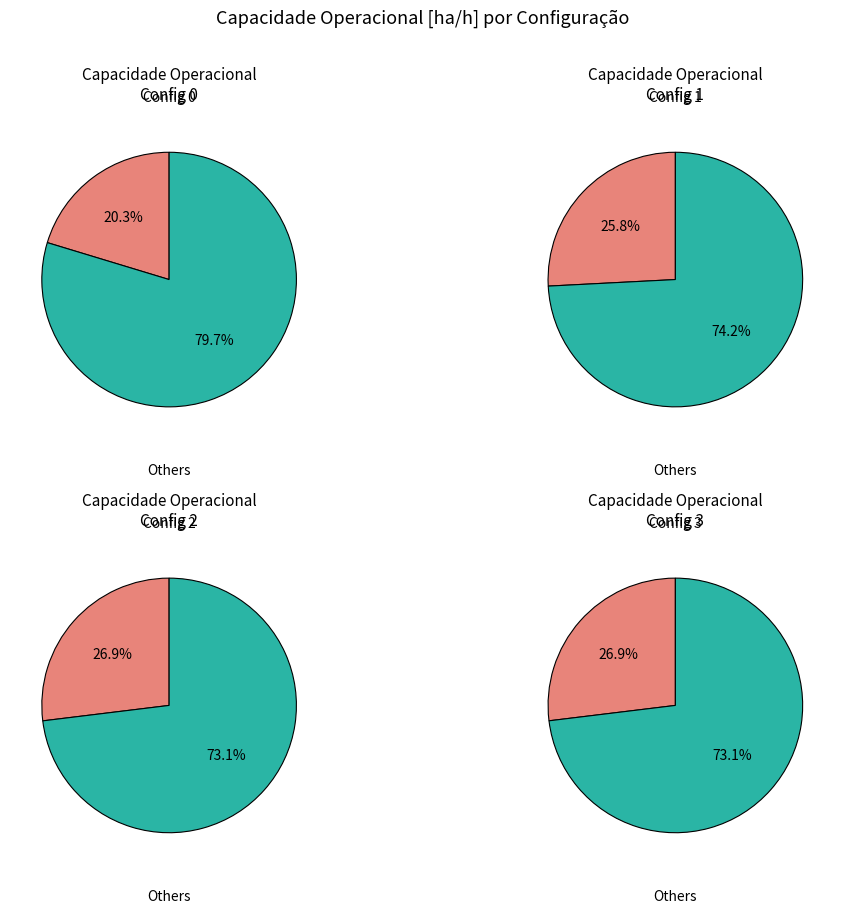

What is the total percentage of 3 and 1?

52.7%